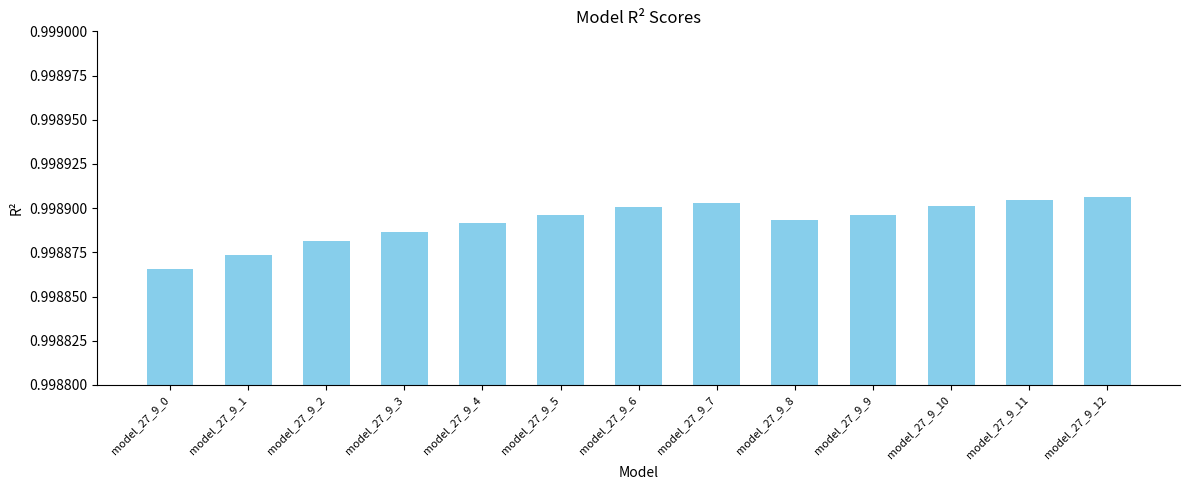

Which label corresponds to the smallest value in the chart?

model_27_9_0